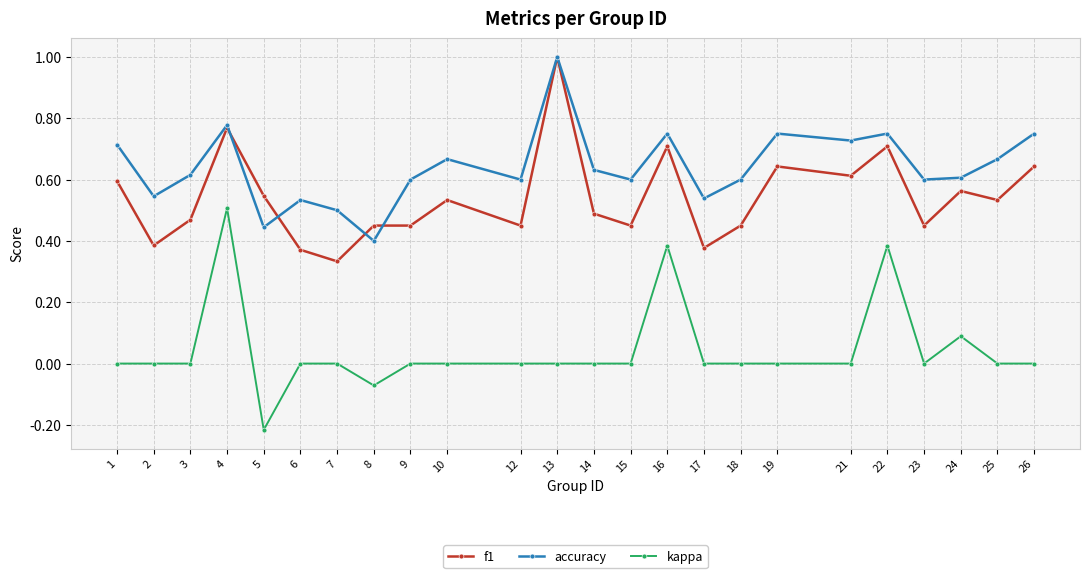

The kappa series shows 0.0 at 1. True or false?

True